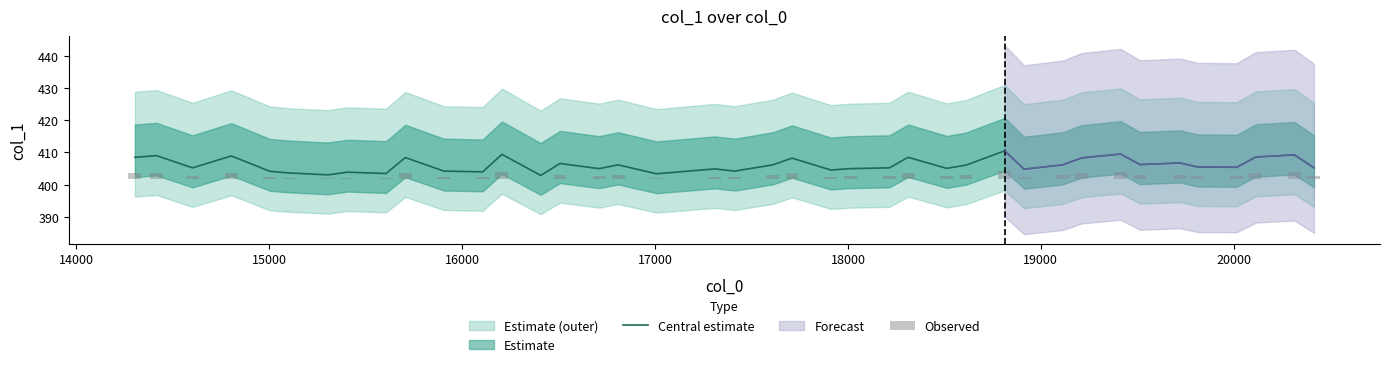

What is the maximum value for Central estimate?

410.5